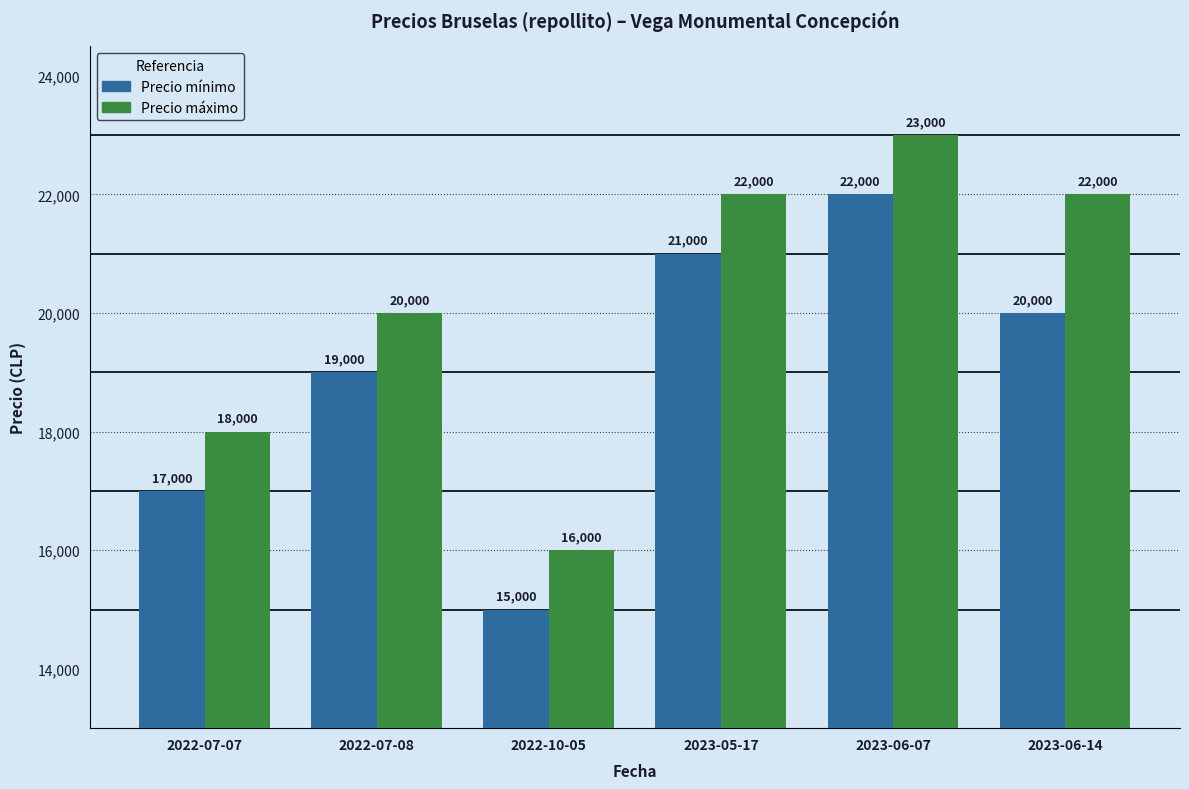

At which label does Precio mínimo reach its peak?

2023-06-07